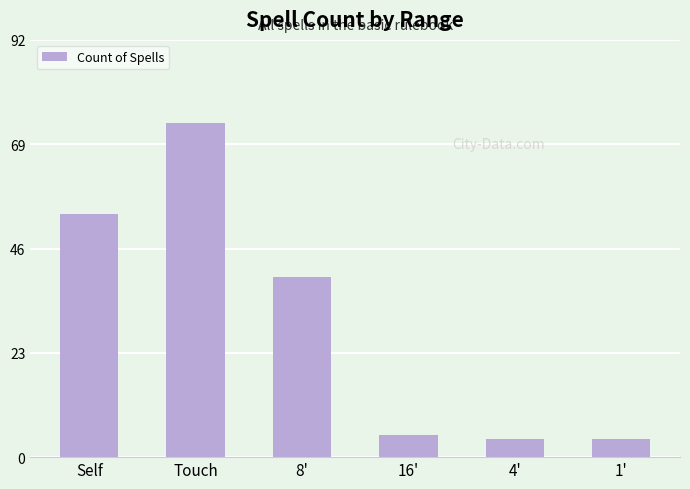

Reading right to left, list all the values displayed in this chart.

1'=4	4'=4	16'=5	8'=40	Touch=74	Self=54